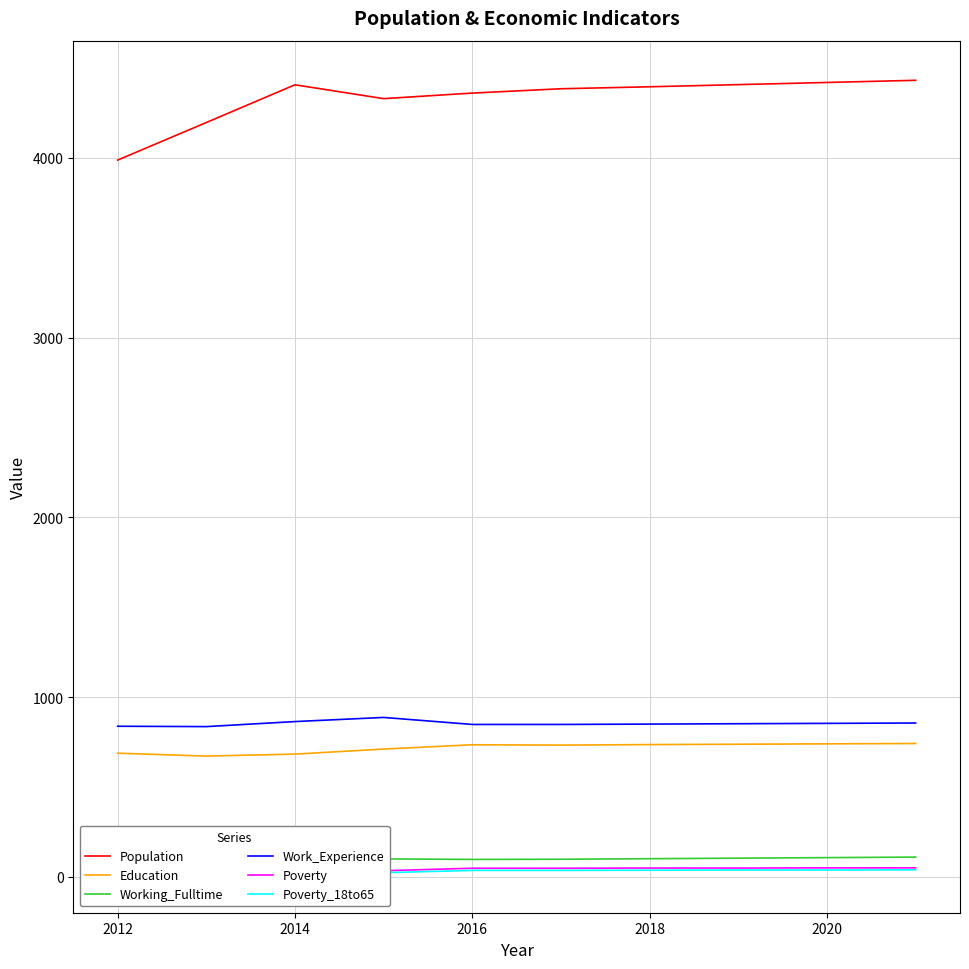

Reading left to right, extract all data points from this chart.

Population: 3988	4197	4407	4330	4361	4385	4396	4408	4420	4432
Education: 688	672	683	711	735	733	736	738	740	742
Working_Fulltime: 80	65	71	100	97	98	101	104	107	110
Work_Experience: 838	836	864	887	848	848	850	852	854	856
Poverty: 30	28	35	34	48	48	49	49	50	50
Poverty_18to65: 21	23	30	23	36	36	37	38	38	39